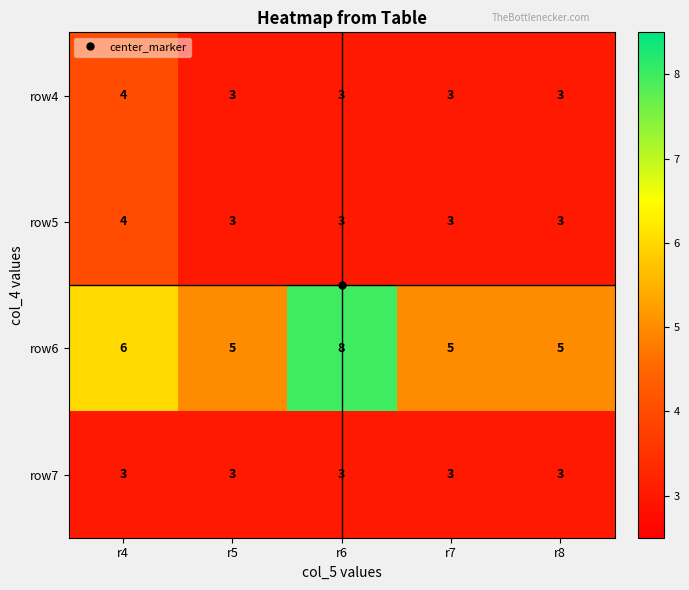

What is the spread (max minus min) of values at r6?

5